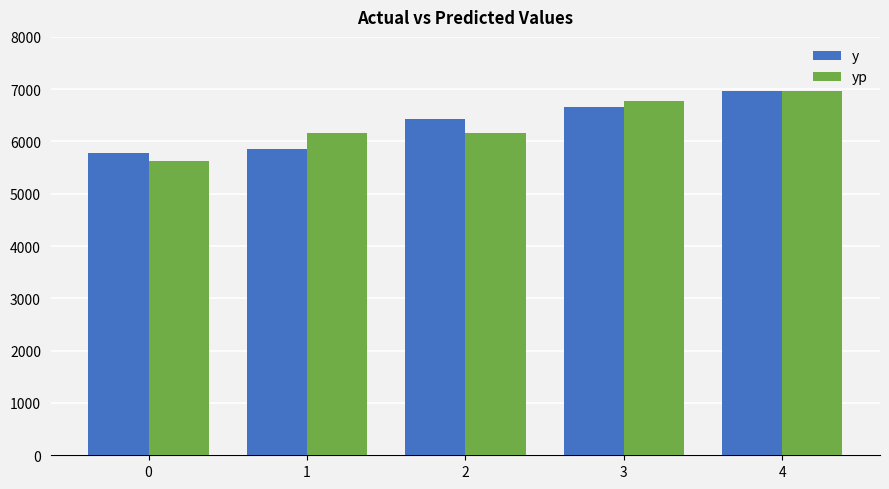

Is the value of yp at 3 greater than the value of y at 4?

No